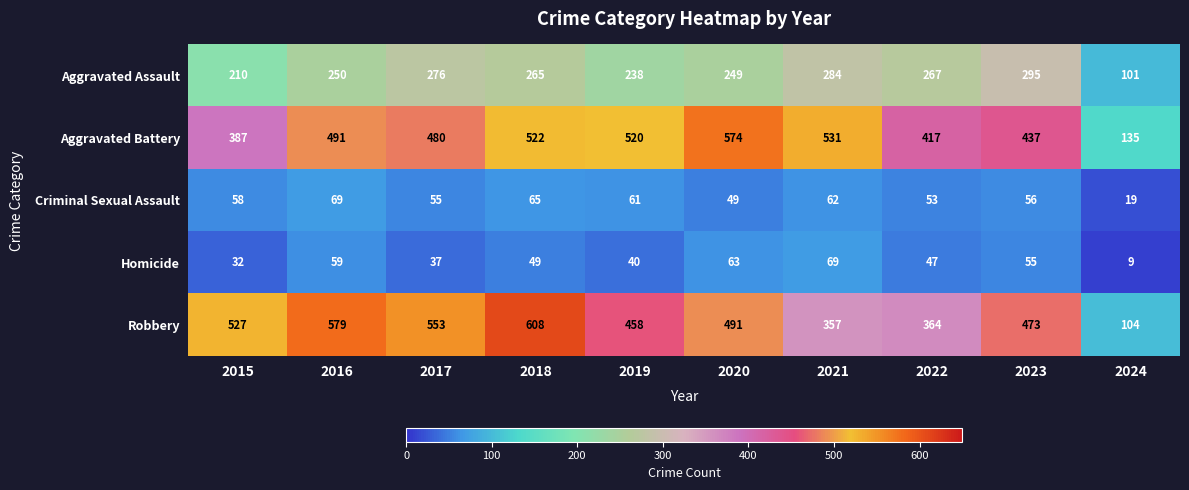

What is the total value across all series at 2020?

1426